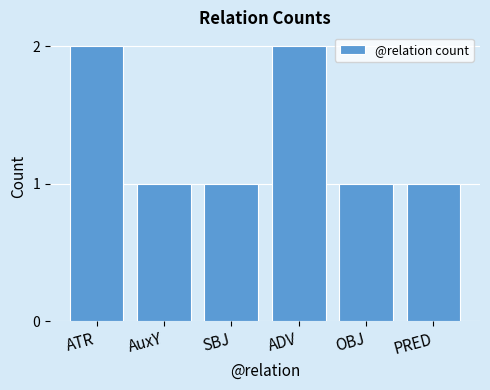

True or false: the data shows 1 at SBJ.

True